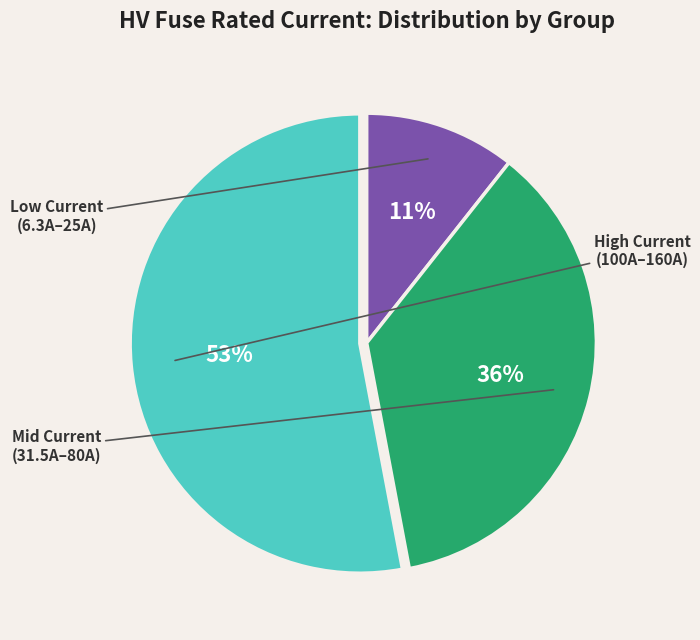

Is there any slice that represents more than half of the pie?

Yes